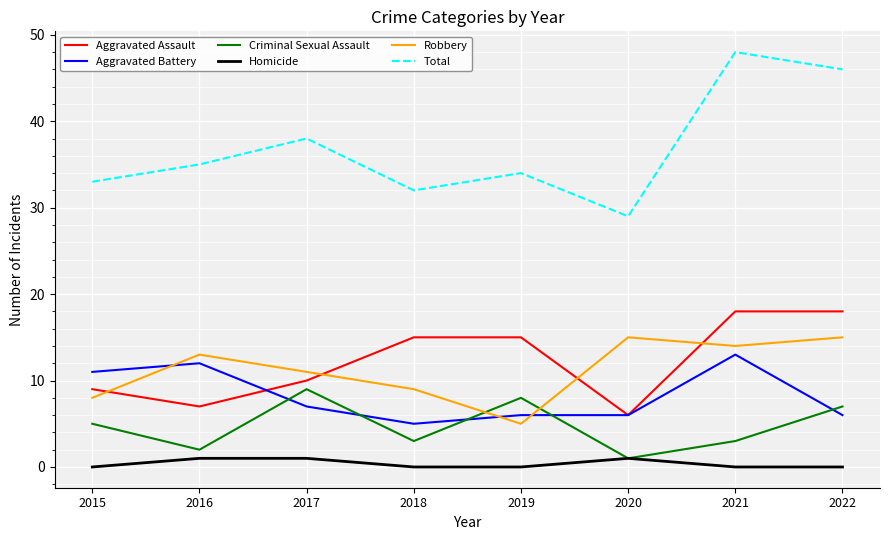

Between which two adjacent categories do Aggravated Assault and Robbery first intersect?

2015 and 2016